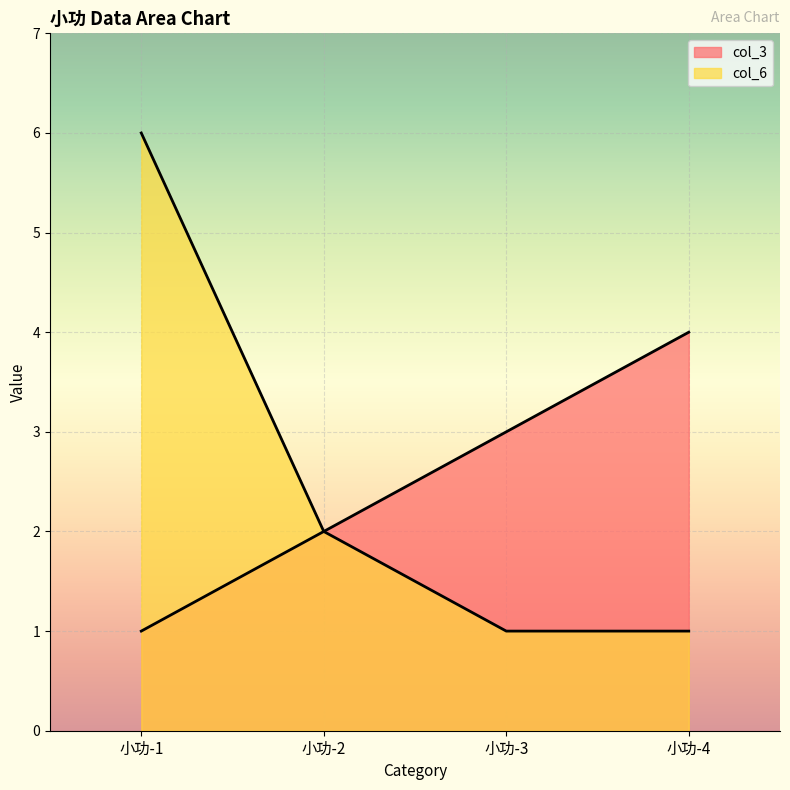

List the labels in order of col_3 value, largest first.

小功-4, 小功-3, 小功-2, 小功-1